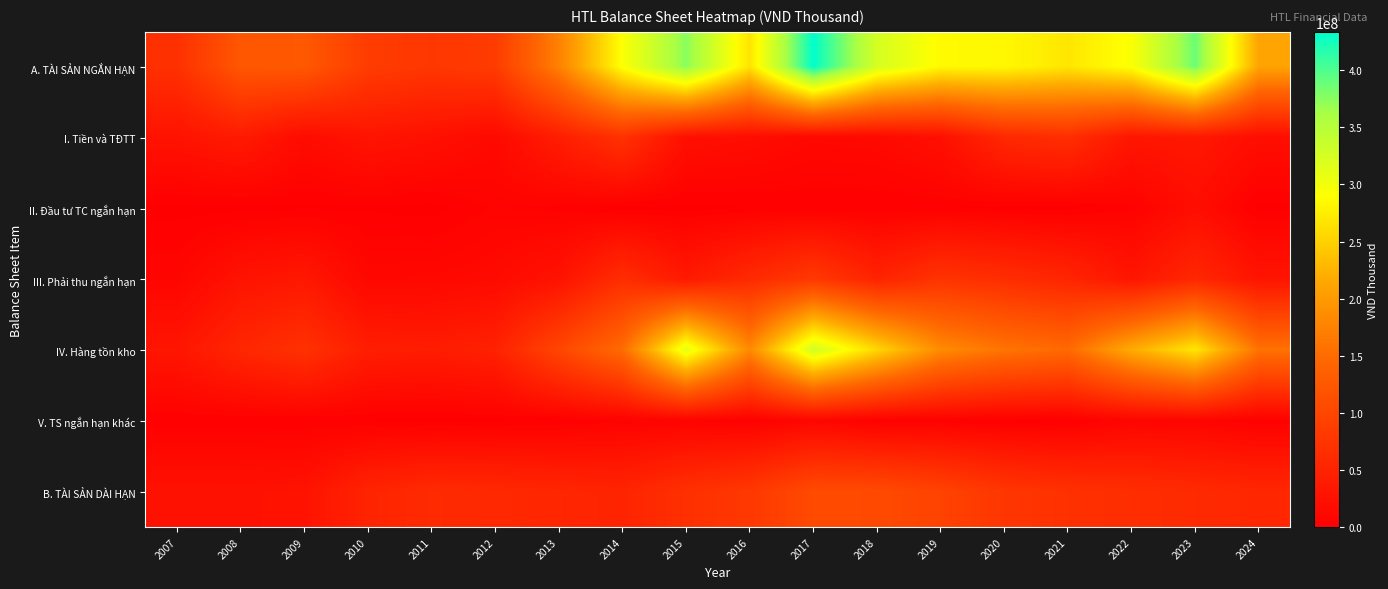

Reading right to left, what are all the values shown in this chart?

A. TÀI SẢN NGẮN HẠN: 2024=210524486	2023=387891351	2022=292655360	2021=268206847	2020=283396128	2019=285015571	2018=324704908	2017=433638051	2016=266331494	2015=374746017	2014=291696372	2013=174081939	2012=84705213	2011=77543416	2010=85900054	2009=124764510	2008=123144543	2007=69132979
I. Tiền và TĐTT: 2024=20588579	2023=34993427	2022=31505734	2021=66264346	2020=57551166	2019=23083861	2018=14344830	2017=12583038	2016=19159495	2015=22998368	2014=71438742	2013=42270420	2012=14140894	2011=23924825	2010=29130585	2009=17289763	2008=38279571	2007=27110296
II. Đầu tư TC ngắn hạn: 2024=150000	2023=20150000	2022=4559000	2021=150000	2020=487060	2019=2049642	2018=1930626	2017=1955533	2016=1559260	2015=510260	2014=0	2013=4108000	2012=6155394	2011=0	2010=1112000	2009=1070874	2008=0	2007=0
III. Phải thu ngắn hạn: 2024=29346757	2023=55961494	2022=30736690	2021=52527746	2020=64372932	2019=72240736	2018=50237417	2017=80732953	2016=59698424	2015=35539023	2014=64491057	2013=26816700	2012=15627612	2011=12385913	2010=11484435	2009=34096325	2008=27920381	2007=8628611
IV. Hàng tồn kho: 2024=158076197	2023=268922530	2022=218065527	2021=148565986	2020=159831823	2019=184542097	2018=255260310	2017=329001632	2016=183225397	2015=309977150	2014=150745463	2013=98921627	2012=47827794	2011=40280912	2010=42924613	2009=70080736	2008=54902616	2007=31151529
V. TS ngắn hạn khác: 2024=2362953	2023=7863900	2022=7788409	2021=698769	2020=1153147	2019=3099235	2018=2931725	2017=9364895	2016=2688918	2015=5721215	2014=5021110	2013=1965193	2012=953519	2011=951766	2010=1248422	2009=2226812	2008=2041975	2007=2242542
B. TÀI SẢN DÀI HẠN: 2024=55133840	2023=60303784	2022=64836343	2021=69551613	2020=76757457	2019=94599188	2018=104827888	2017=105618485	2016=79764851	2015=68041971	2014=51376888	2013=54371471	2012=57651559	2011=60629351	2010=50959940	2009=27378594	2008=25670868	2007=25473036